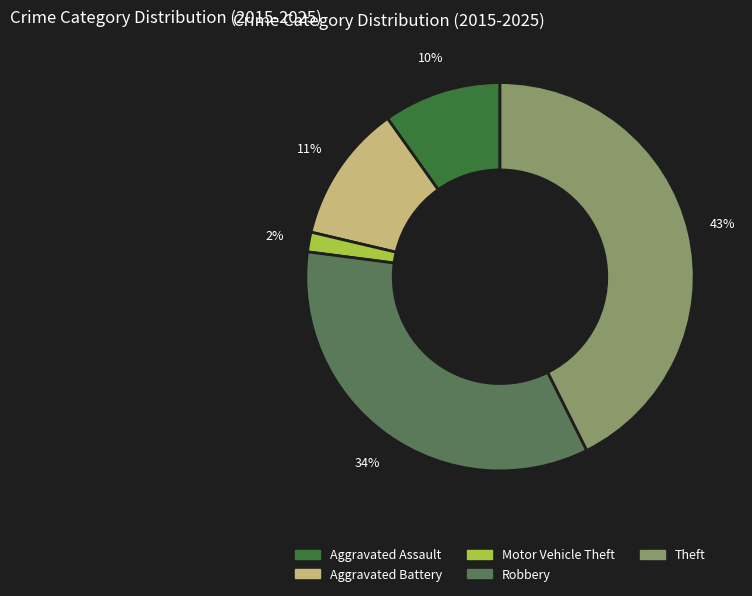

Is Motor Vehicle Theft the majority of the pie?

No